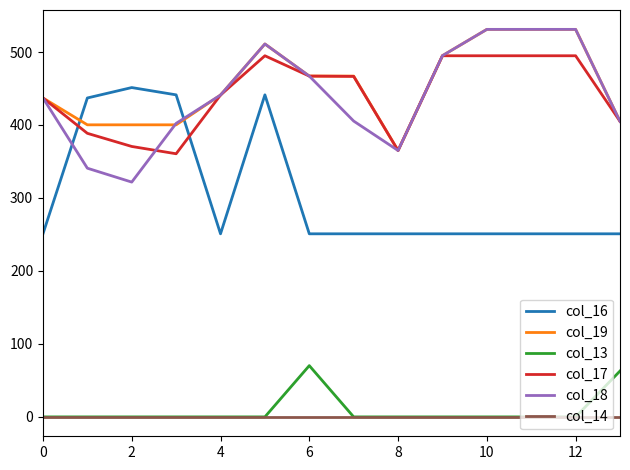

What is the maximum value shown in the chart?

531.0